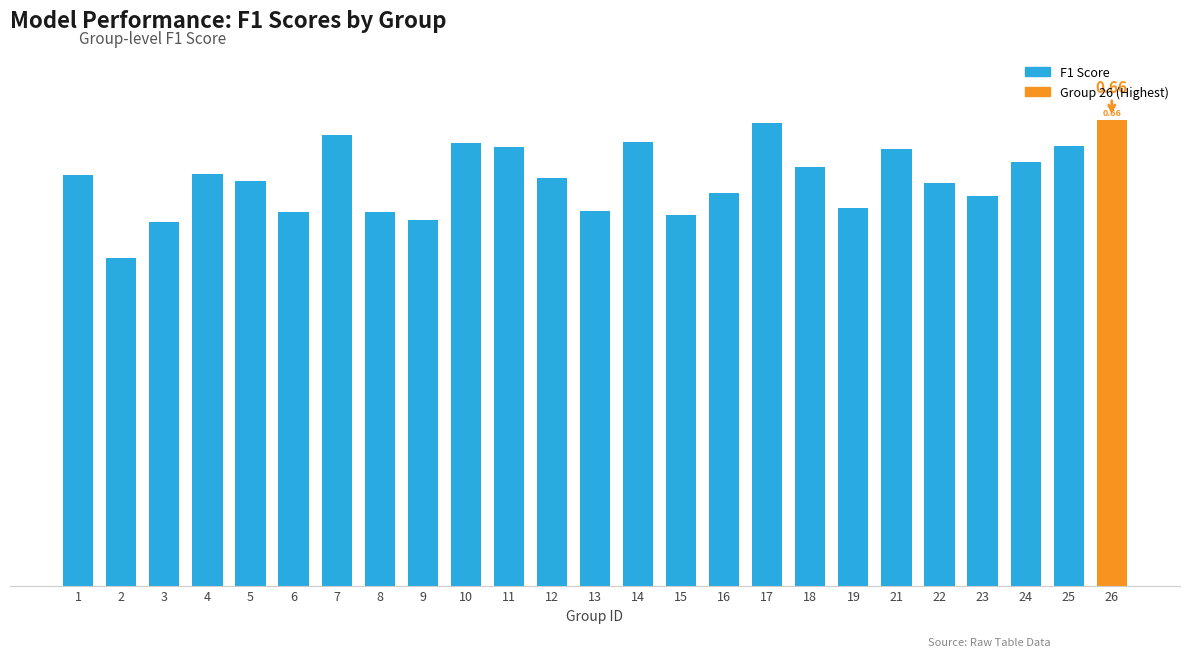

What is the average value?

0.6